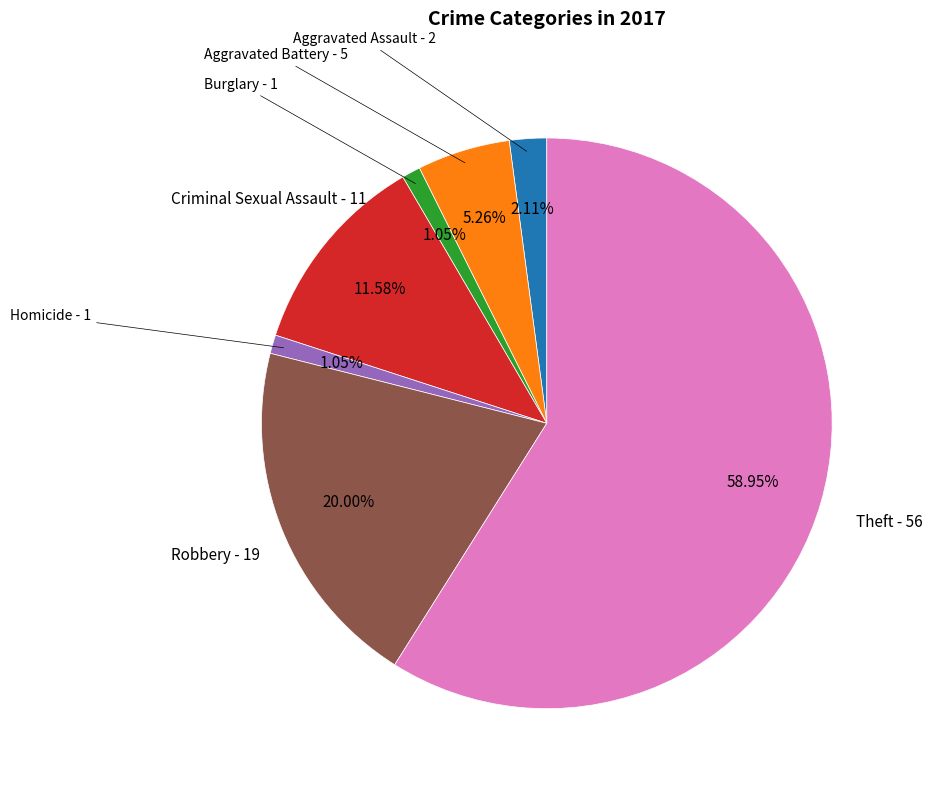

Which slice is the largest?

Theft